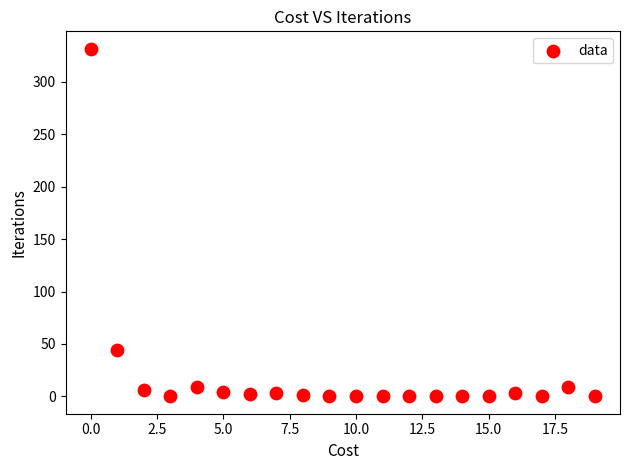

What is the range of Y values (max minus min)?

331.6